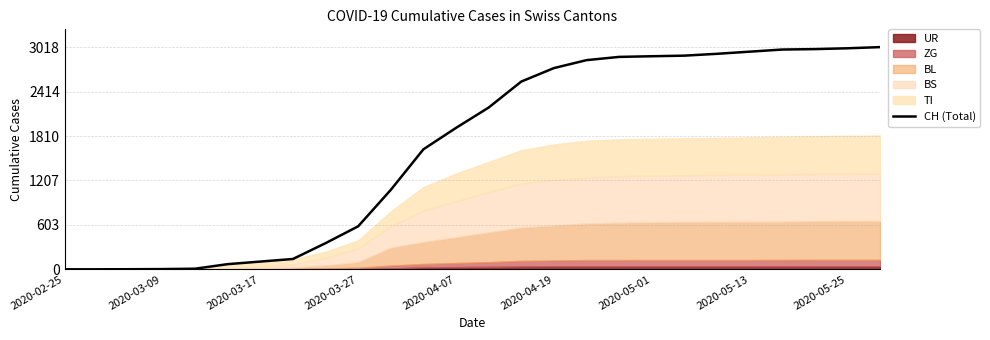

Which label corresponds to the smallest value in the chart?

2020-02-25